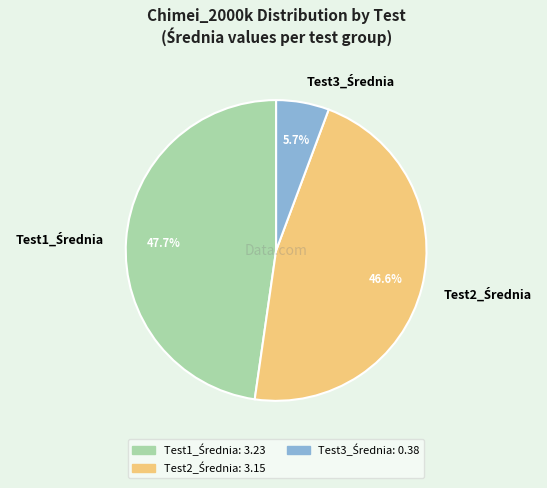

Does any single category account for the majority?

No